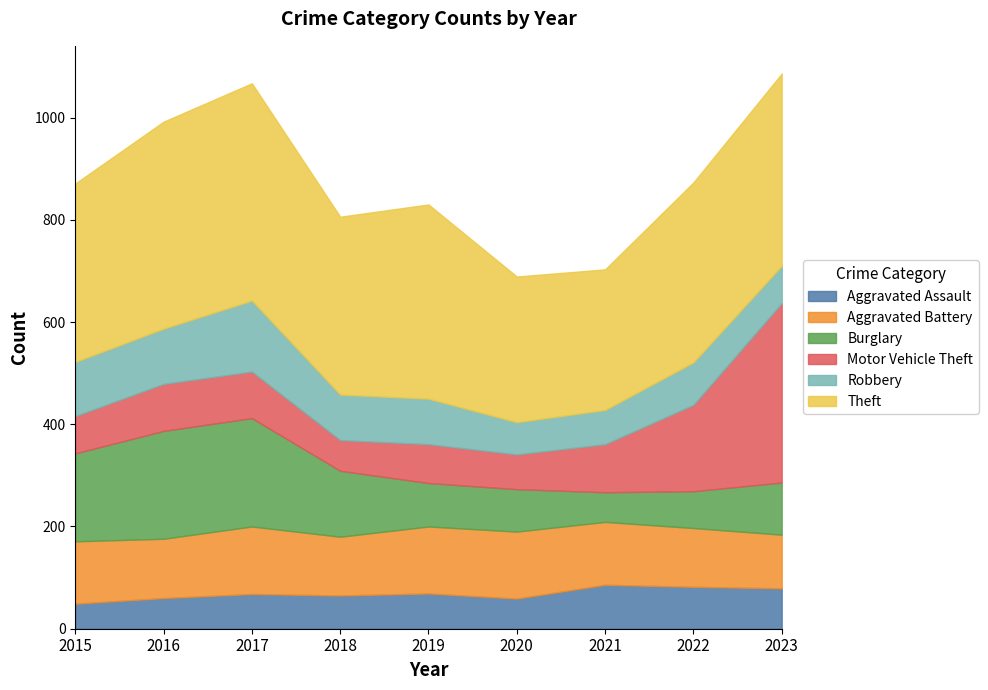

List the labels in order of Aggravated Assault value, smallest first.

2015, 2020, 2016, 2018, 2017, 2019, 2023, 2022, 2021